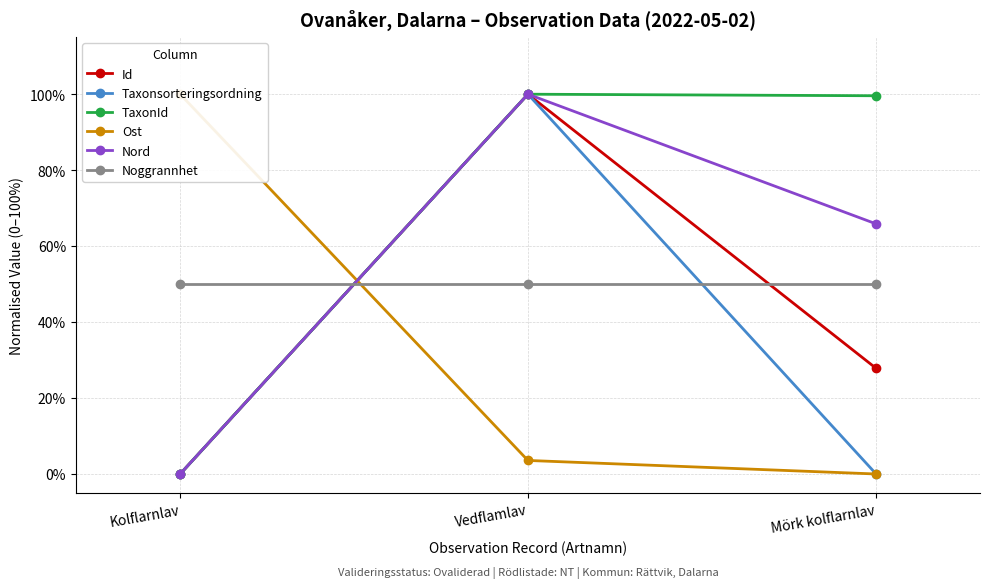

Which series changed the most between Kolflarnlav and Mörk kolflarnlav?

Ost